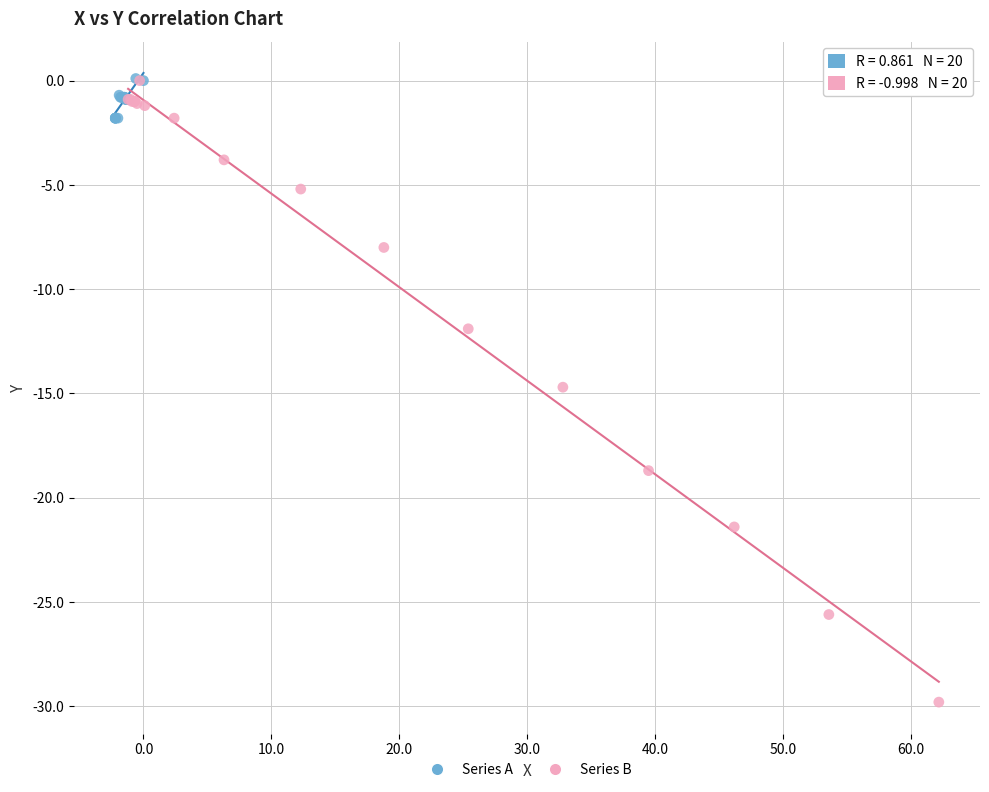

Which series contains the lowest Y value?

Series B